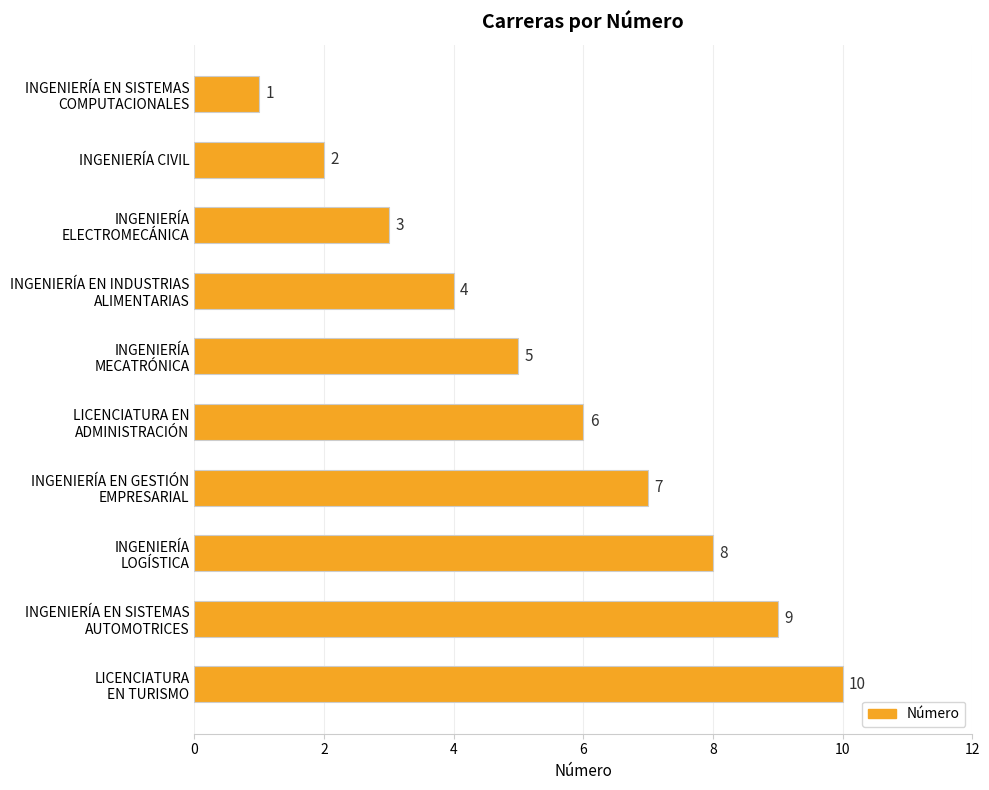

What is the maximum value shown in the chart?

10